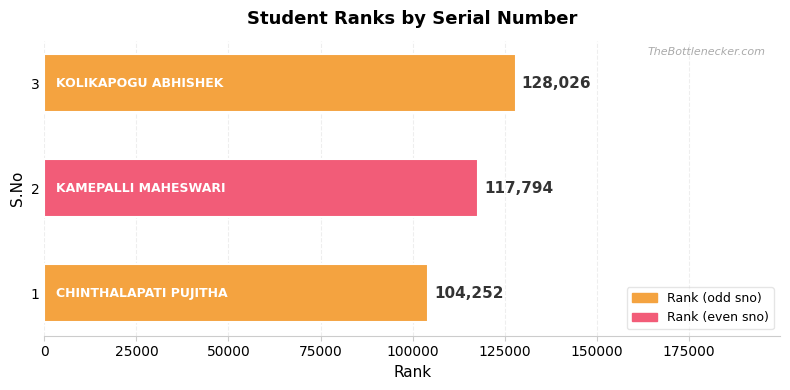

List the labels in order of value, smallest first.

1, 2, 3